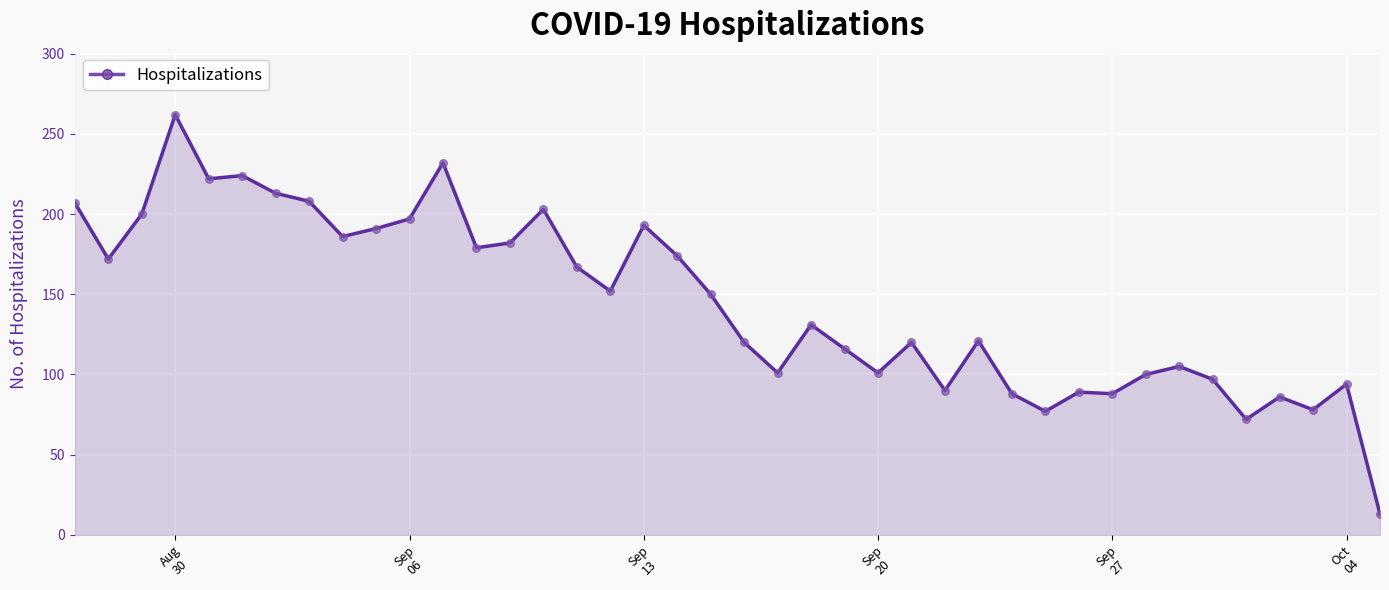

What is the smallest value displayed?

13